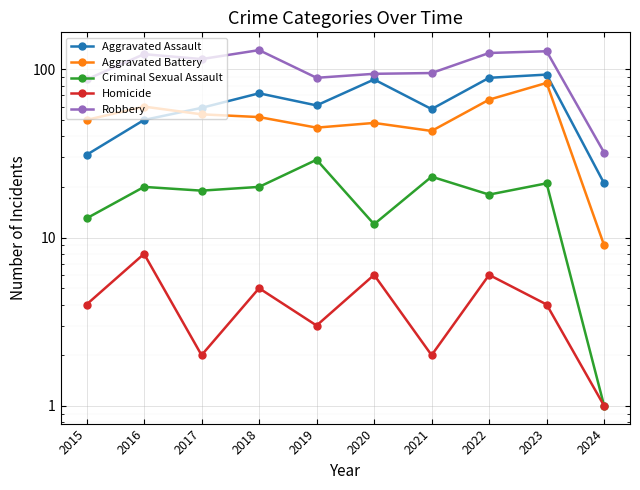

What is the lowest value of the Criminal Sexual Assault series?

1